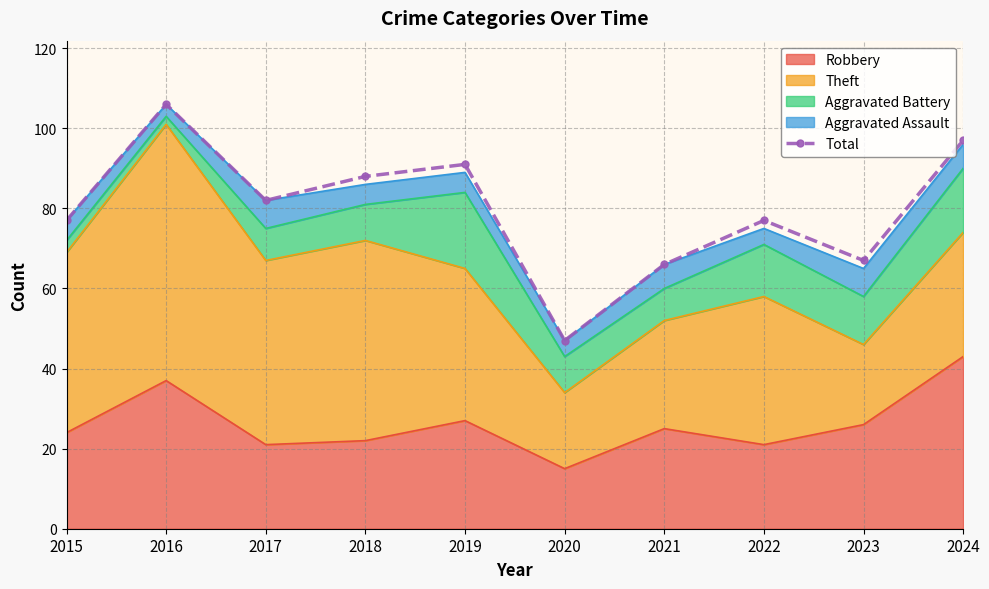

What is the difference between the values at 2015 and 2023?

10